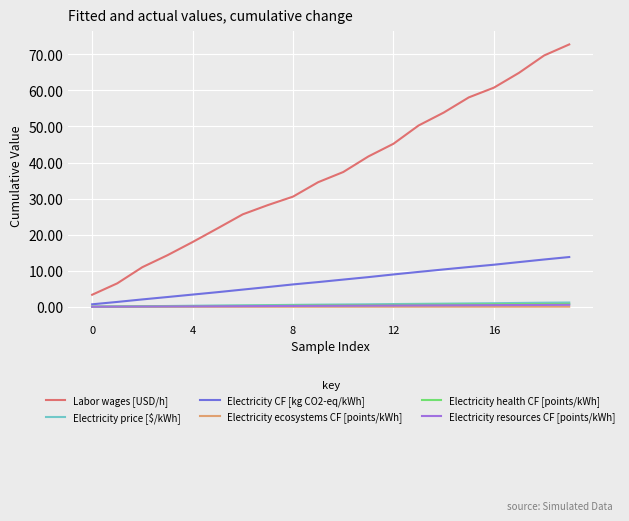

True or false: Electricity CF [kg CO2-eq/kWh] and Electricity health CF [points/kWh] cross at least once.

False